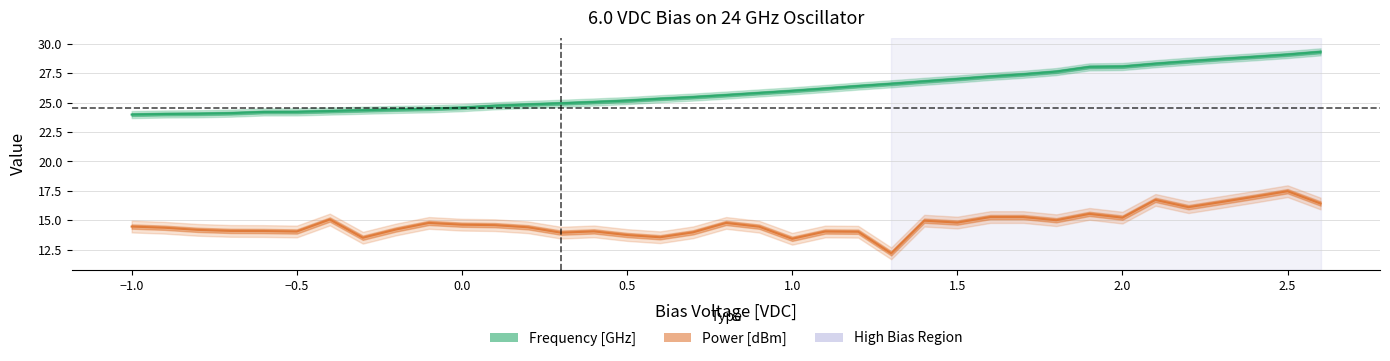

How many data points in Frequency [GHz] are less than 25?

14